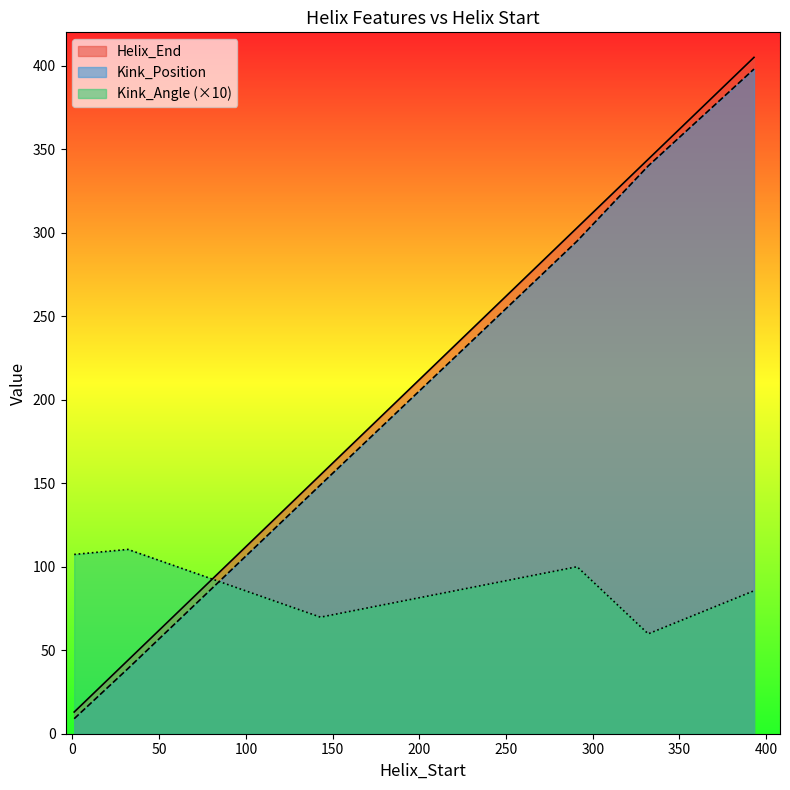

True or false: Kink_Angle has more than 1 interior local peaks.

True